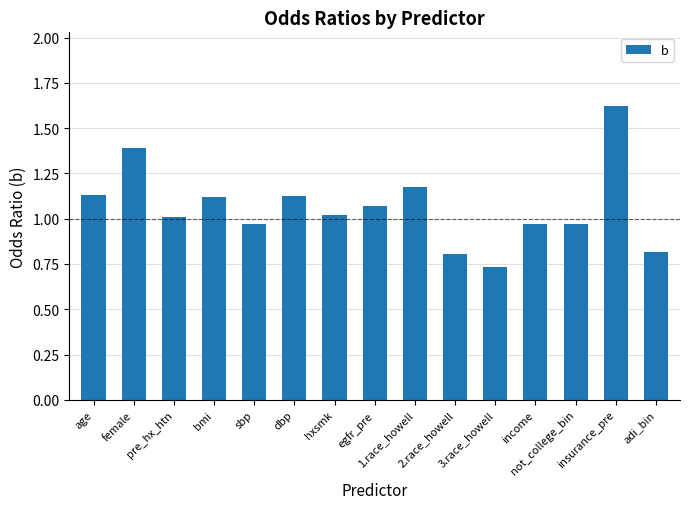

The value at age is 1.6. True or false?

False